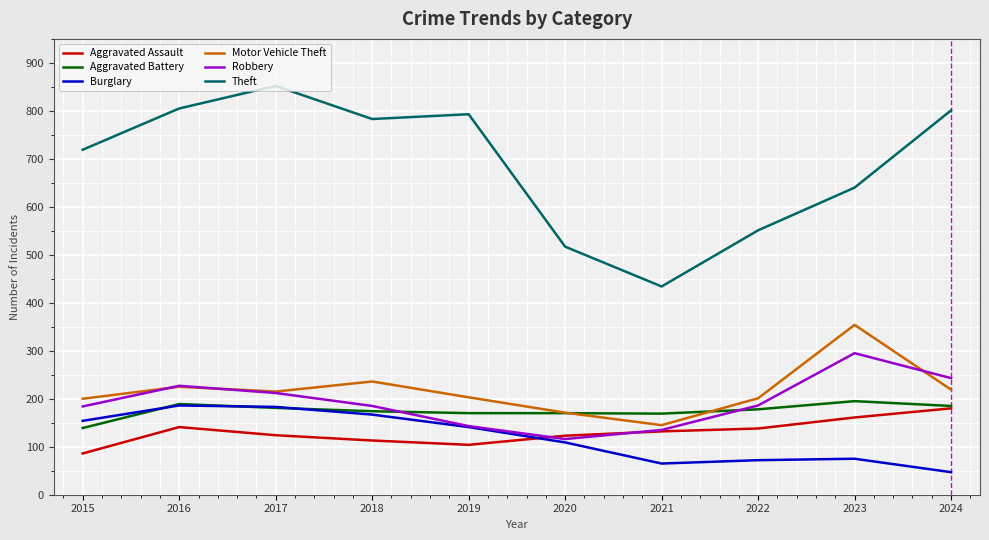

Is the value of Motor Vehicle Theft at 2016 greater than the value of Robbery at 2021?

Yes